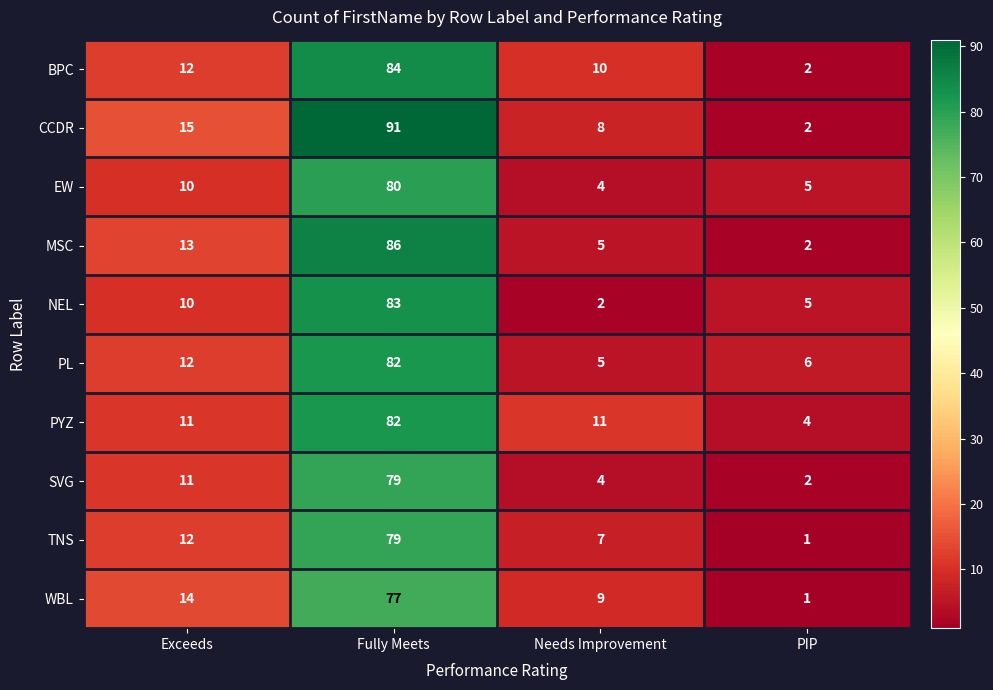

What is the sum of the NEL values at Needs Improvement and Fully Meets?

85